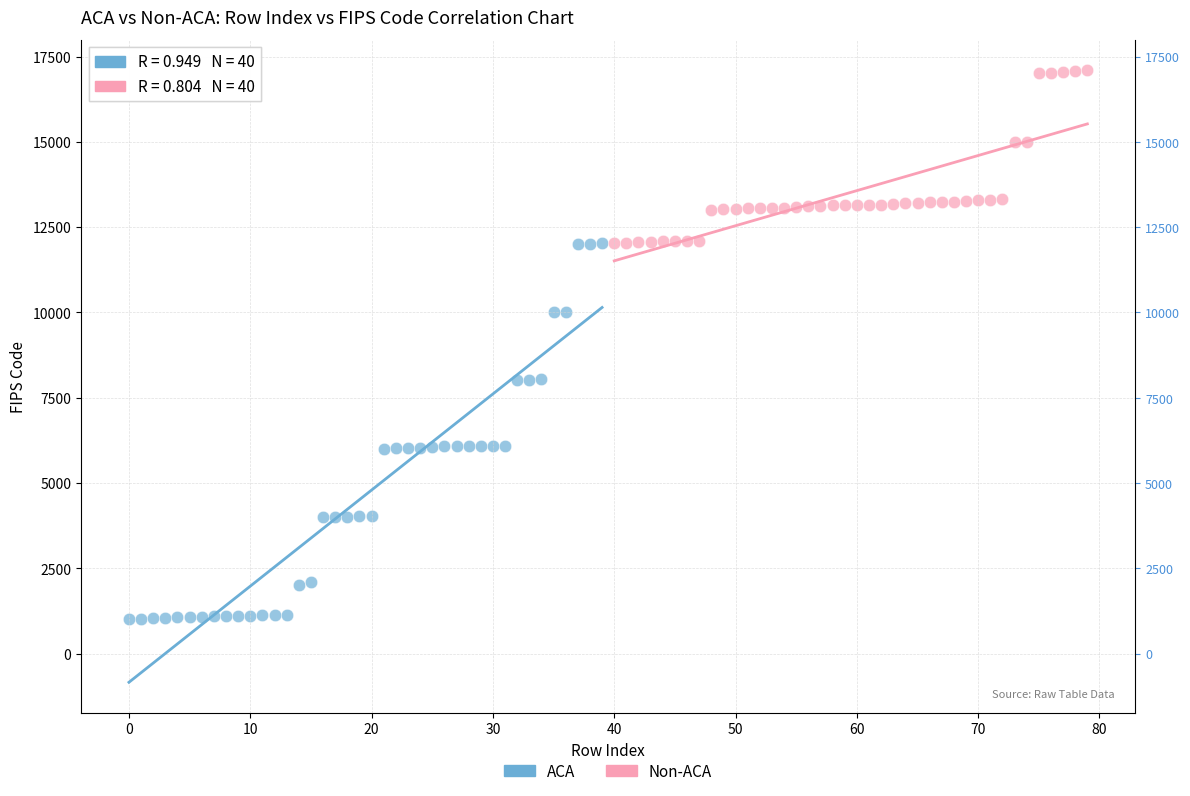

What are all the series names shown in the legend?

ACA, Non-ACA